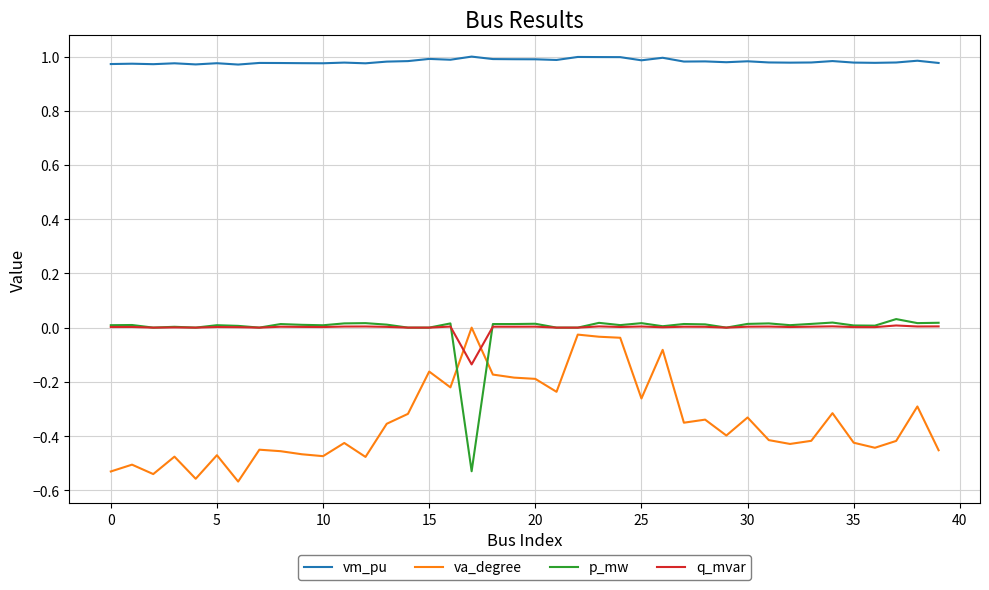

Which series has the largest total across all categories?

vm_pu